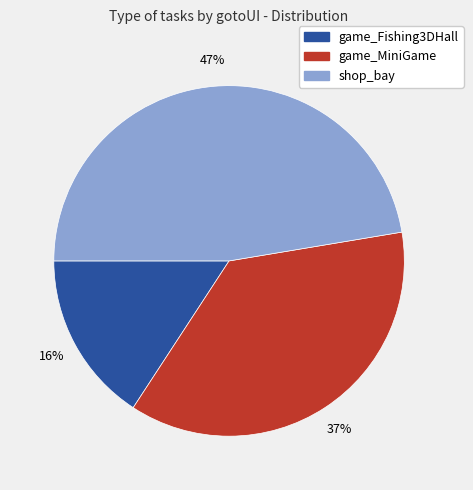

To the nearest percent, what is the average slice percentage?

33%